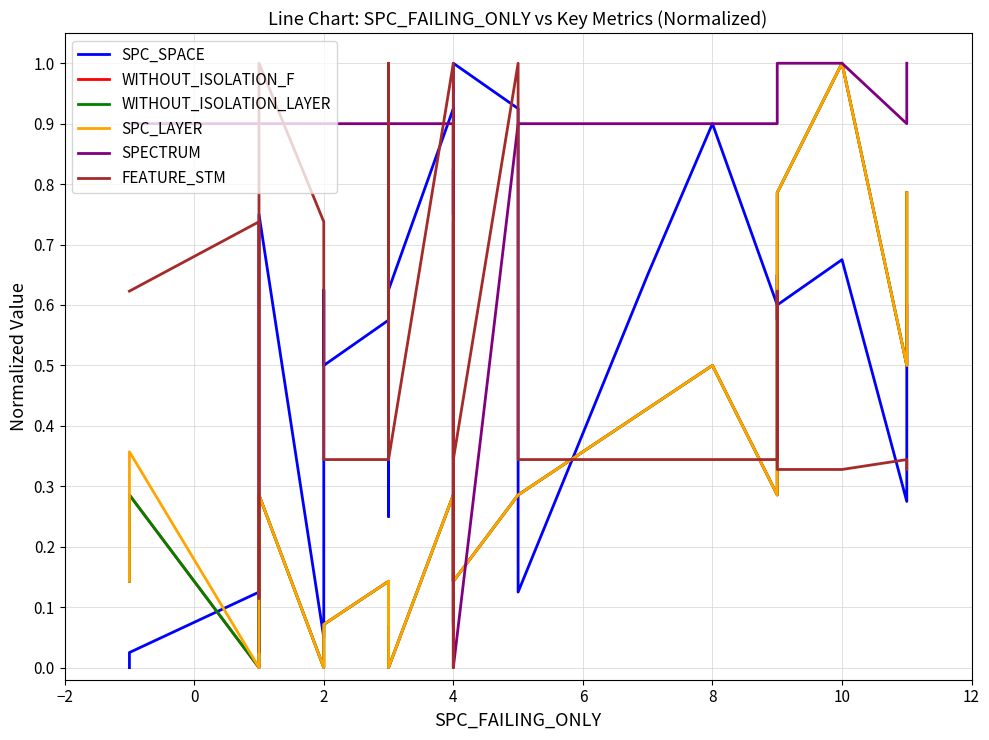

What is the highest value of the WITHOUT_ISOLATION_LAYER series?

1.0